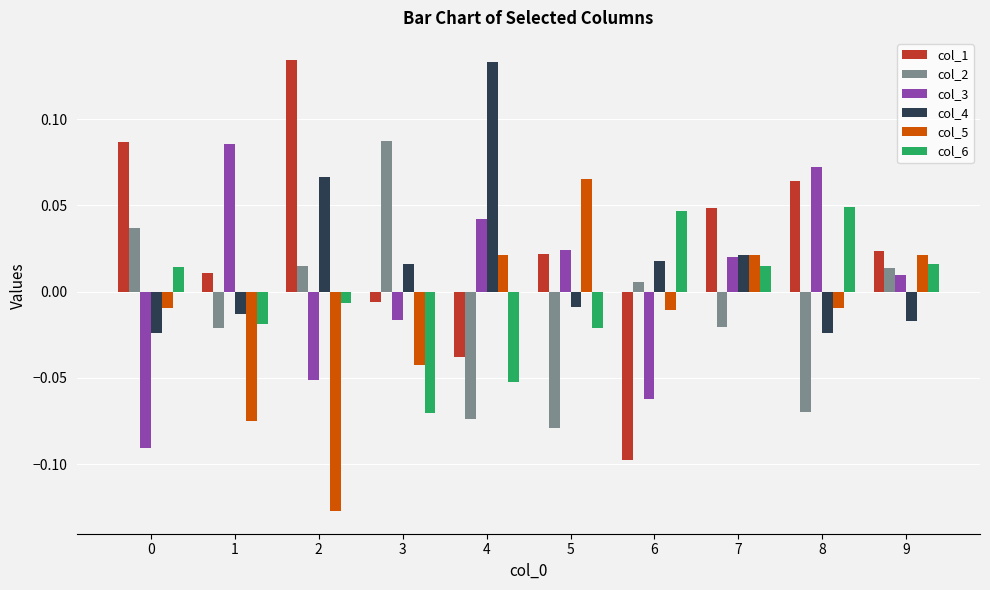

How many values in col_5 are below zero?

6